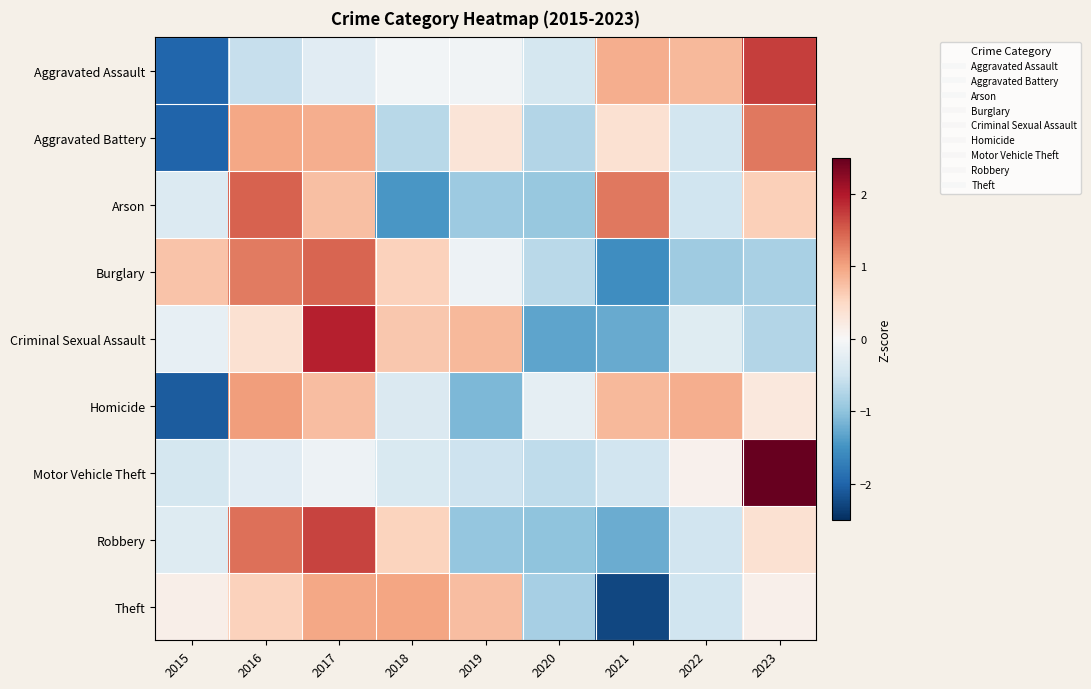

Reading right to left, transcribe all the data shown in this chart.

Aggravated Assault: 2023=1.7	2022=0.8	2021=0.9	2020=-0.4	2019=-0.1	2018=-0.1	2017=-0.3	2016=-0.6	2015=-2.0
Aggravated Battery: 2023=1.3	2022=-0.5	2021=0.4	2020=-0.7	2019=0.3	2018=-0.7	2017=0.9	2016=1.0	2015=-2.0
Arson: 2023=0.6	2022=-0.5	2021=1.3	2020=-0.9	2019=-0.9	2018=-1.5	2017=0.8	2016=1.5	2015=-0.3
Burglary: 2023=-0.8	2022=-0.9	2021=-1.6	2020=-0.7	2019=-0.1	2018=0.6	2017=1.5	2016=1.3	2015=0.7
Criminal Sexual Assault: 2023=-0.7	2022=-0.3	2021=-1.3	2020=-1.3	2019=0.8	2018=0.7	2017=1.9	2016=0.4	2015=-0.2
Homicide: 2023=0.3	2022=0.9	2021=0.8	2020=-0.2	2019=-1.1	2018=-0.4	2017=0.8	2016=1.0	2015=-2.1
Motor Vehicle Theft: 2023=2.8	2022=0.1	2021=-0.5	2020=-0.6	2019=-0.5	2018=-0.4	2017=-0.1	2016=-0.3	2015=-0.4
Robbery: 2023=0.4	2022=-0.5	2021=-1.2	2020=-1.0	2019=-1.0	2018=0.6	2017=1.7	2016=1.4	2015=-0.3
Theft: 2023=0.1	2022=-0.5	2021=-2.3	2020=-0.8	2019=0.8	2018=1.0	2017=1.0	2016=0.6	2015=0.1